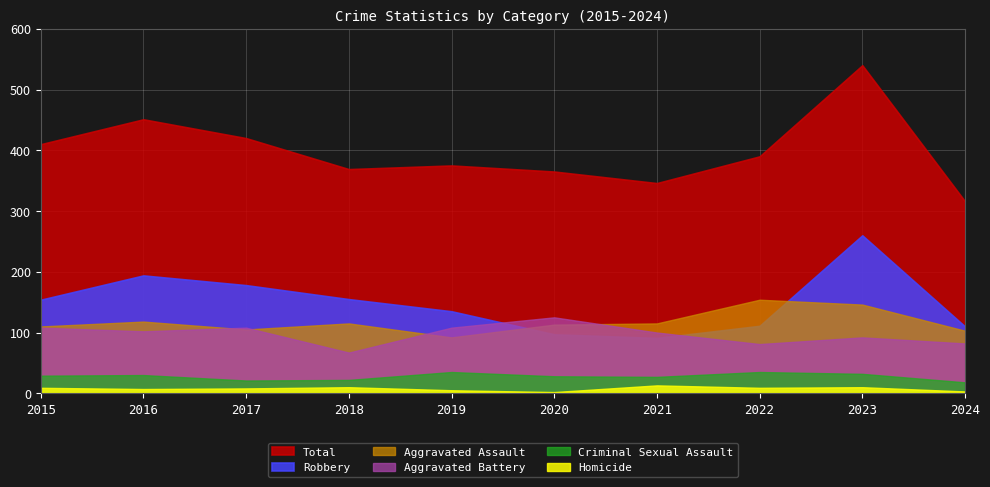

True or false: Criminal Sexual Assault and Robbery intersect in this chart.

False